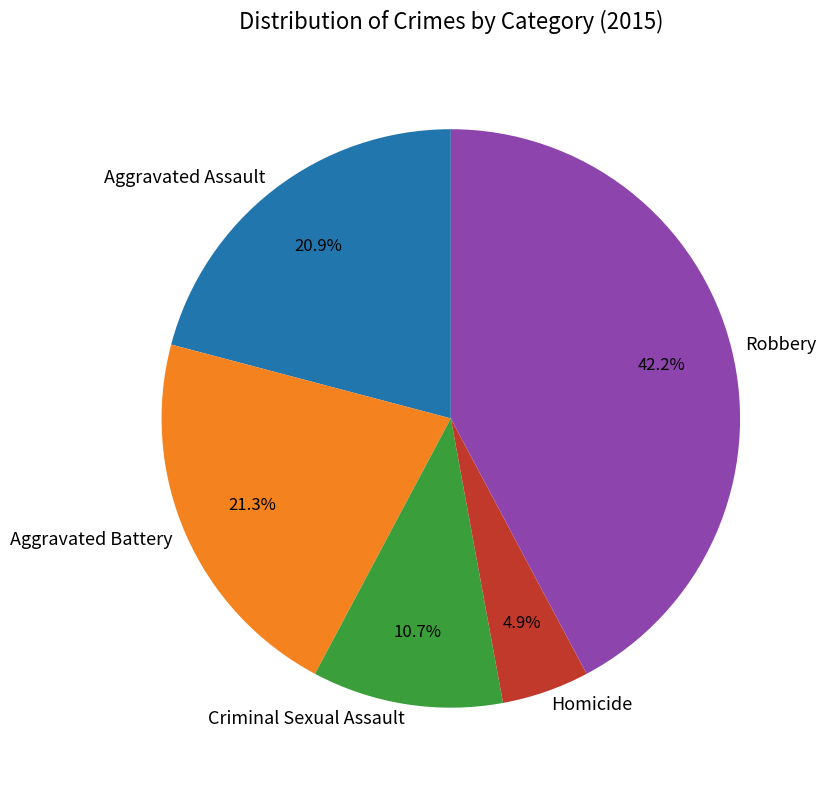

What is the largest slice in the pie chart?

Robbery